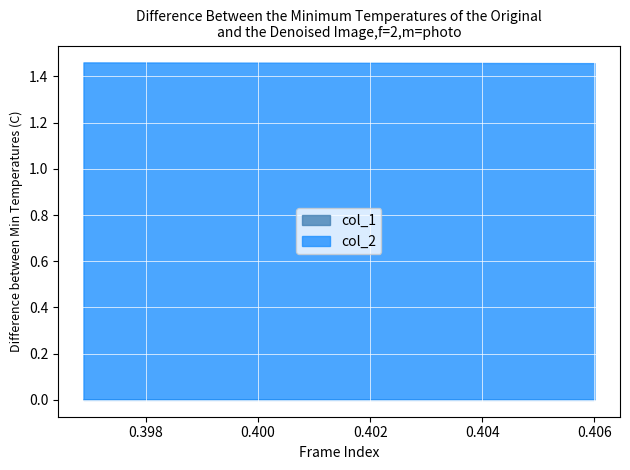

At which label is col_1 closest to 0?

0.4060004070032262